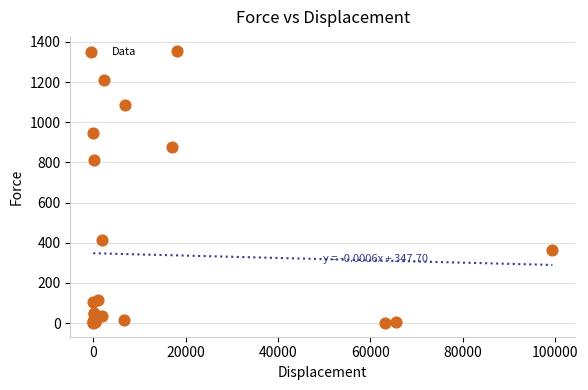

What Y value in the scatter plot is closest to 678?

809.8